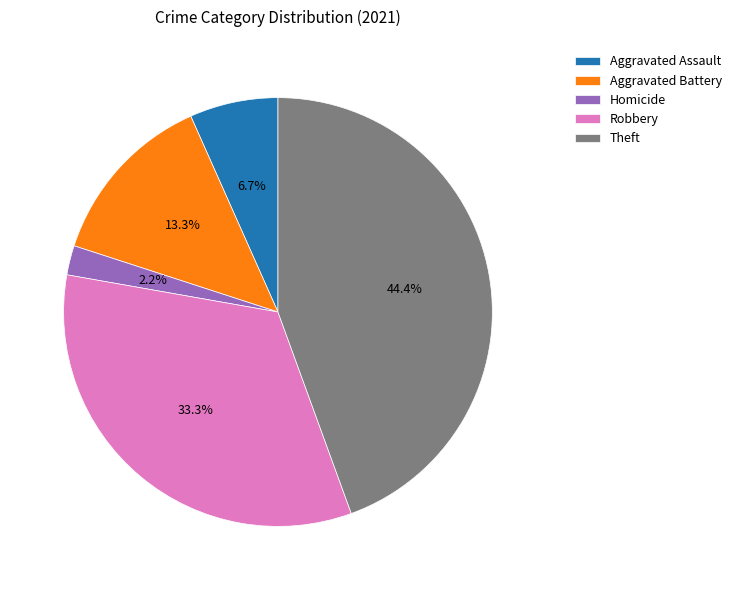

Is Theft the majority of the pie?

No